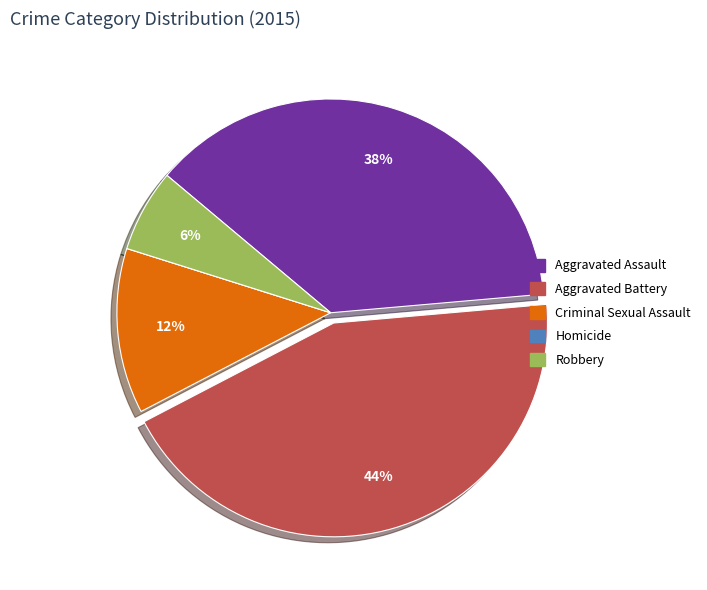

Combined, do Robbery and Aggravated Assault account for over 50%?

No